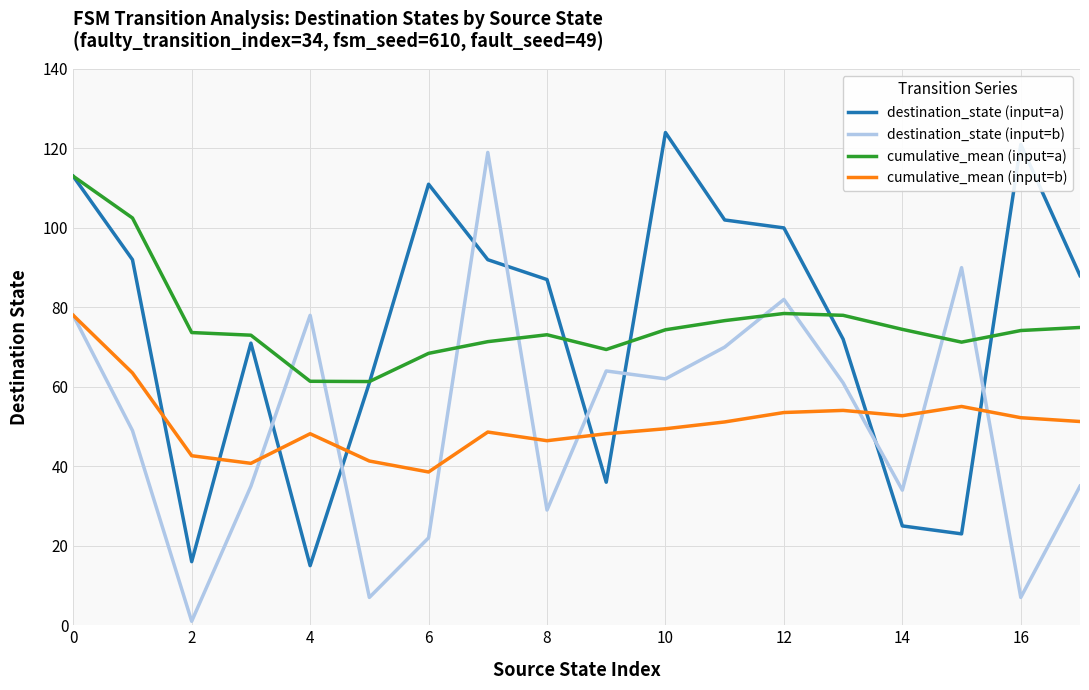

What is the maximum value shown in the chart?

124.0